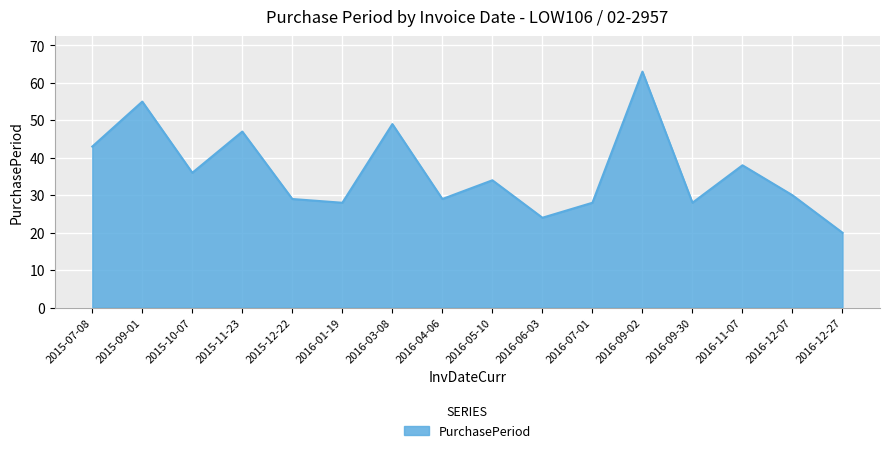

Count the number of data series in this chart.

1